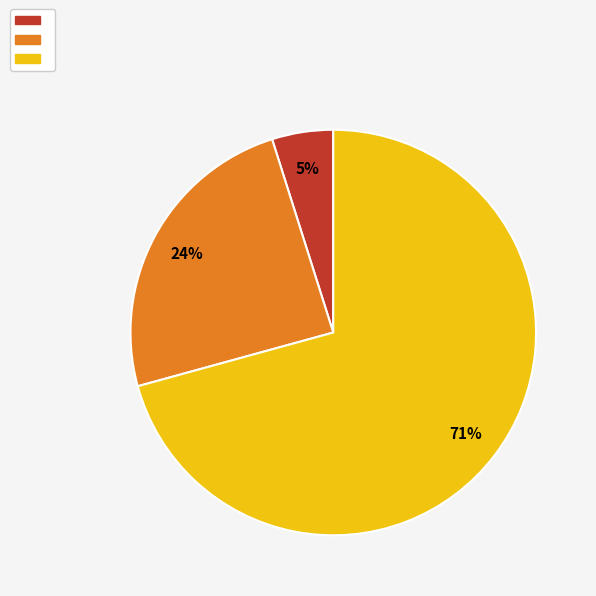

Is there any slice that represents more than half of the pie?

Yes